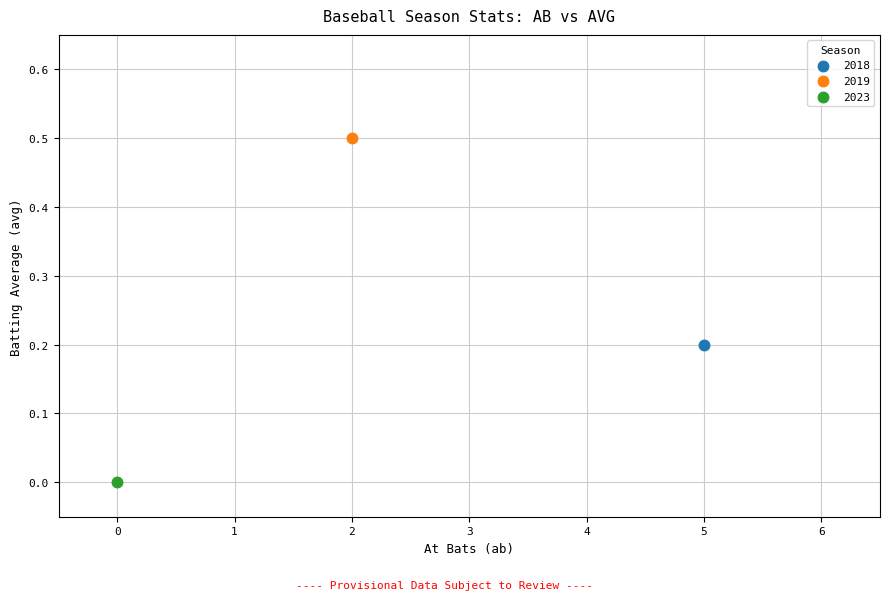

Which series reaches the maximum Y coordinate?

2019